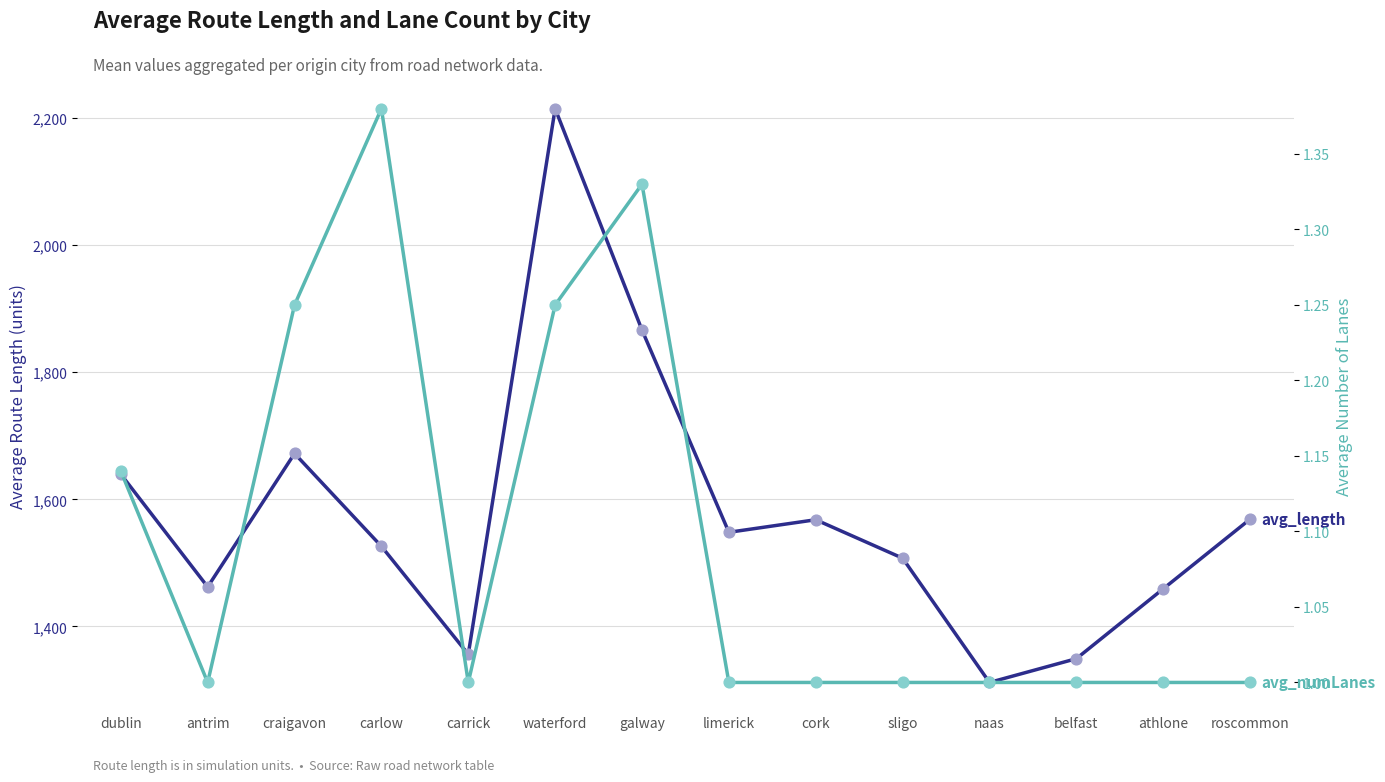

Which series has the largest total across all categories?

avg_length